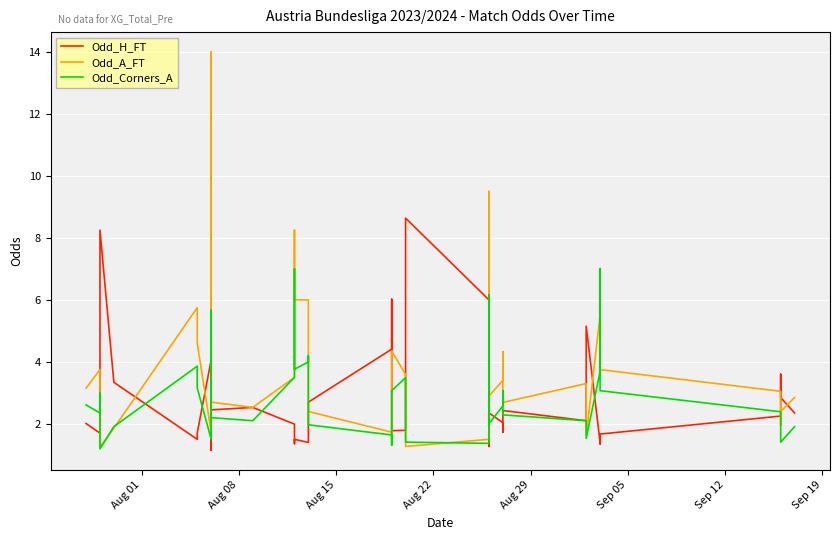

What are all the series names shown in the legend?

Odd_H_FT, Odd_A_FT, Odd_Corners_A